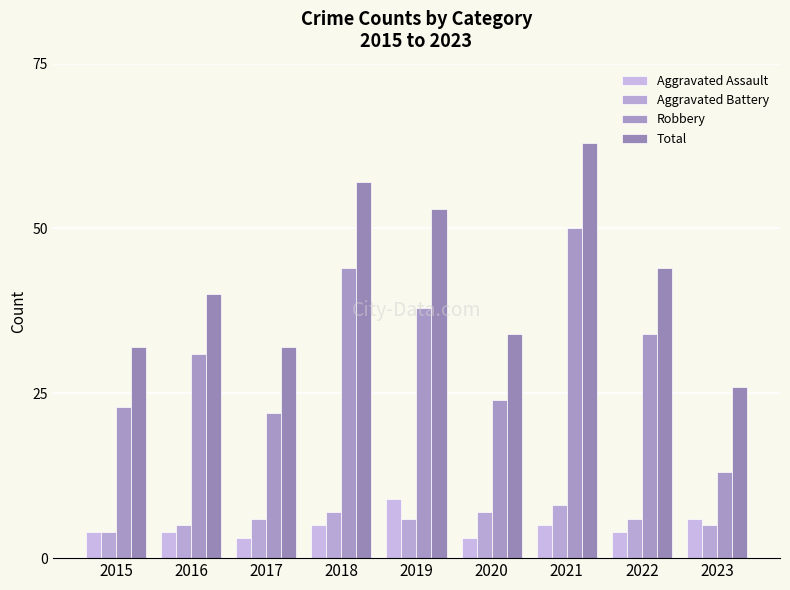

How many groups of bars are there?

9